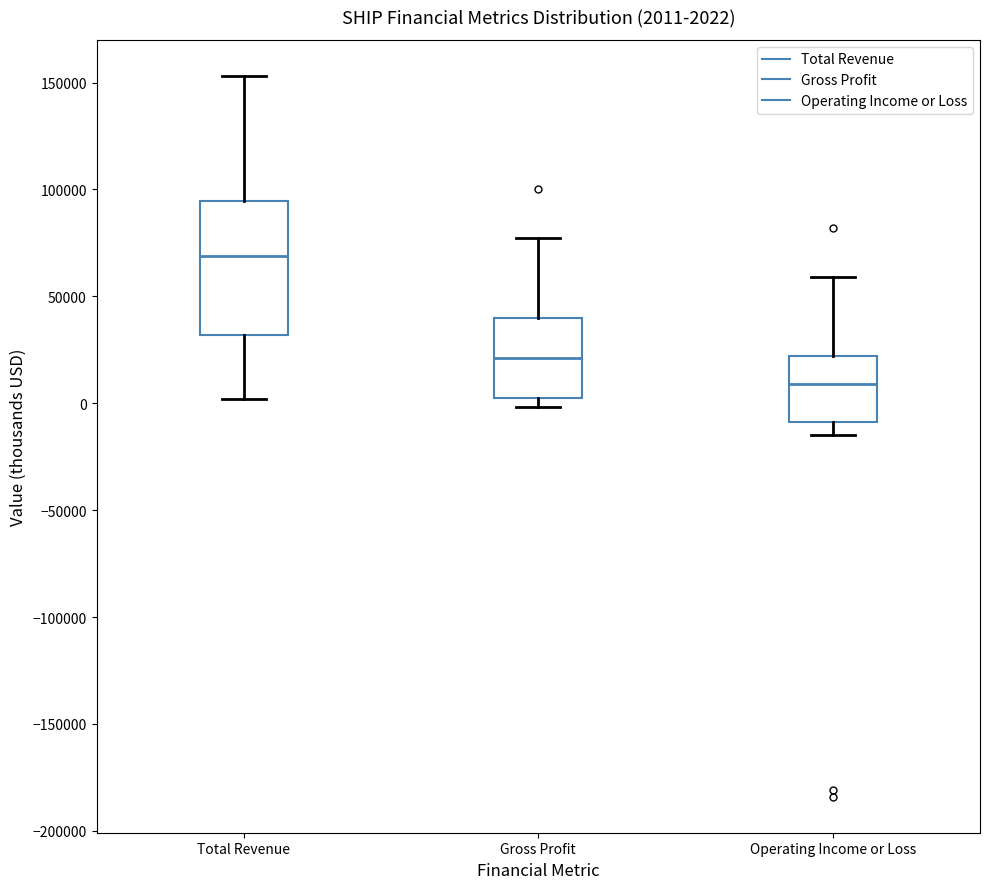

Which box's median line is the highest?

Total Revenue